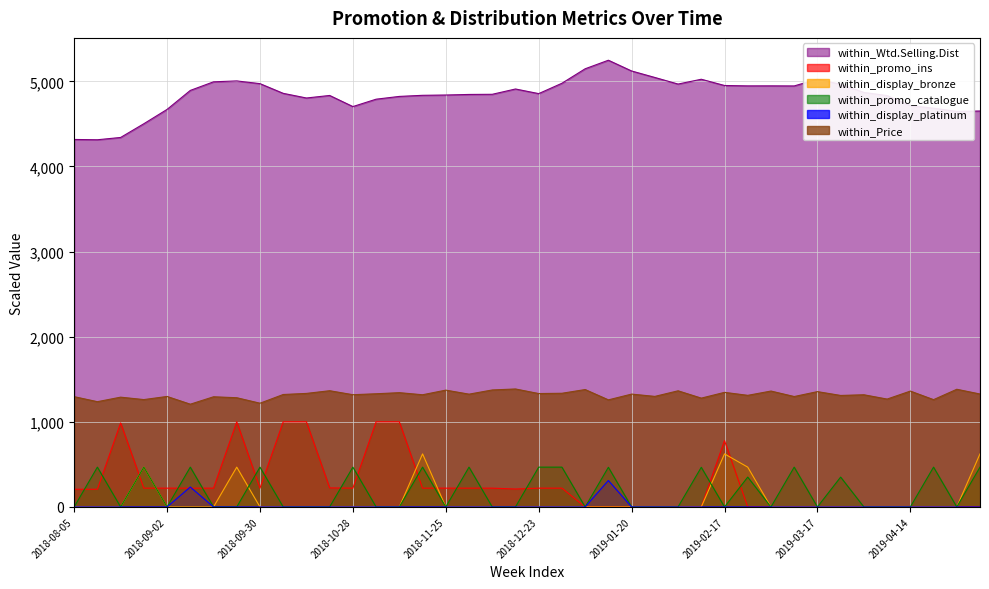

Which has a higher value, 2018-11-18 or 2019-01-27?

2019-01-27